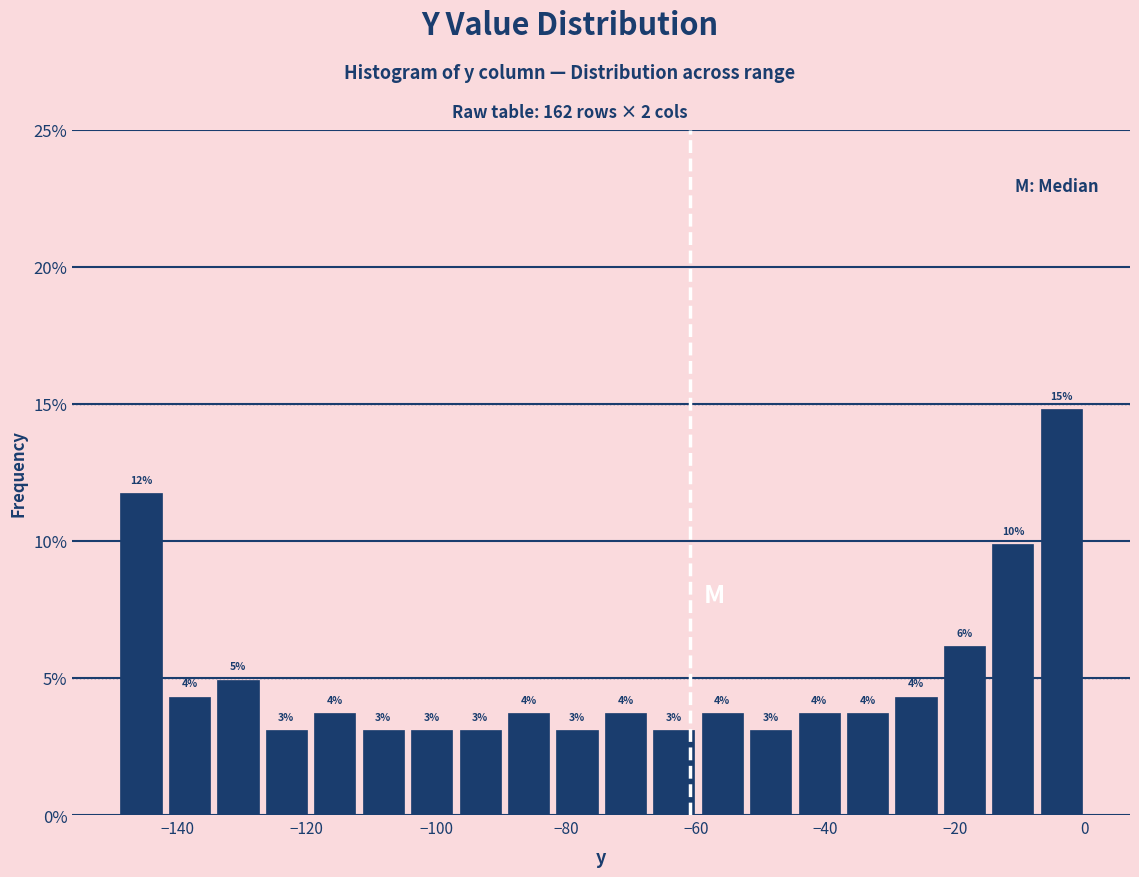

Around what value on the x-axis is the tallest bar? Give the approximate position of its centre, as read against the axis.

-4